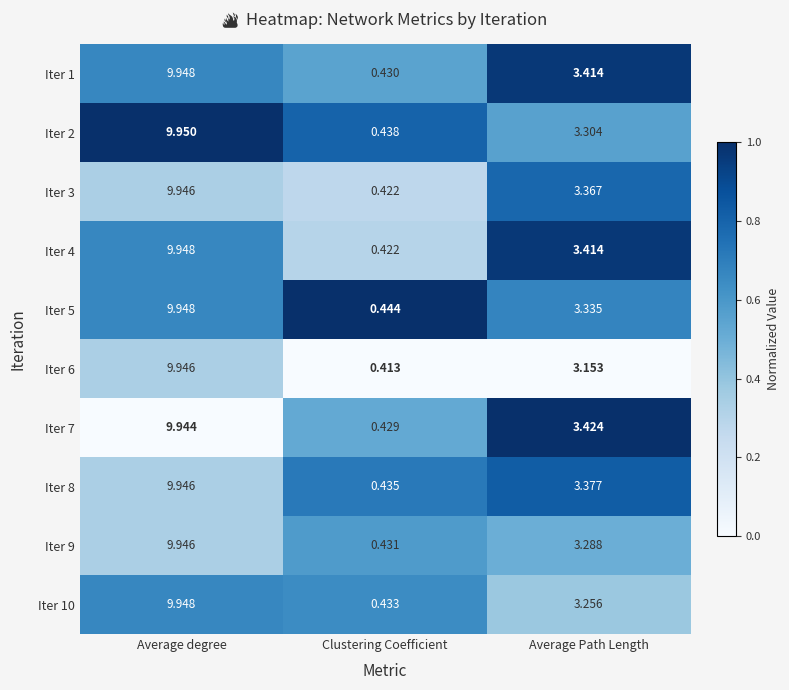

Rank the categories by Iter 2 value from highest to lowest.

Average degree, Average Path Length, Clustering Coefficient